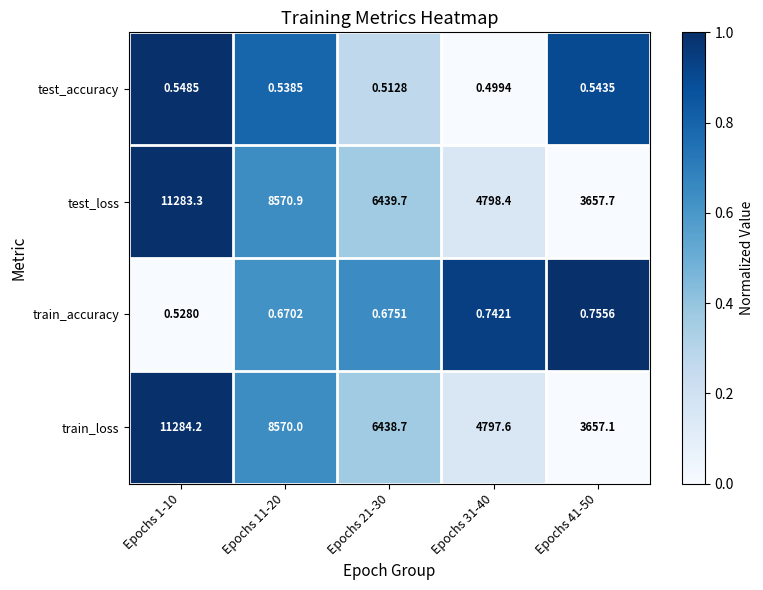

At Epochs 21-30, list the series in order from largest to smallest.

test_loss, train_loss, train_accuracy, test_accuracy